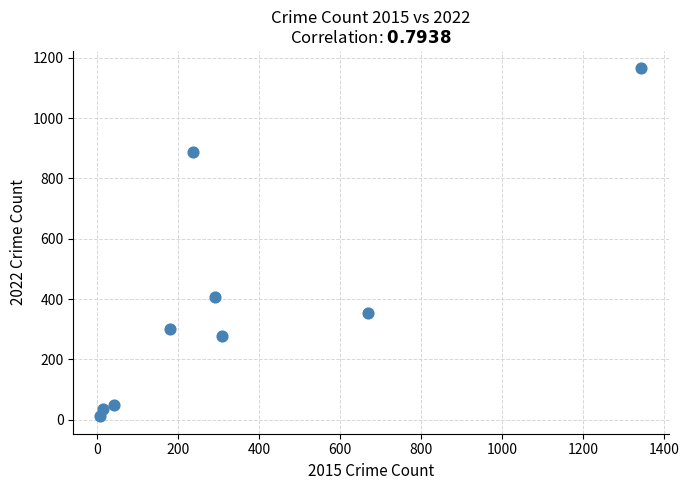

What Y value in the scatter plot is closest to 588?

406